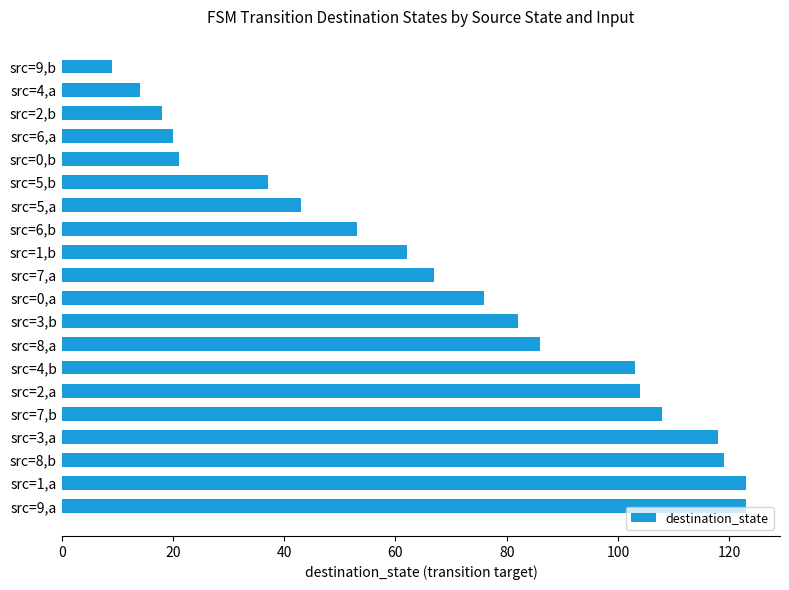

Between src=7,a and src=8,b, which is larger?

src=8,b